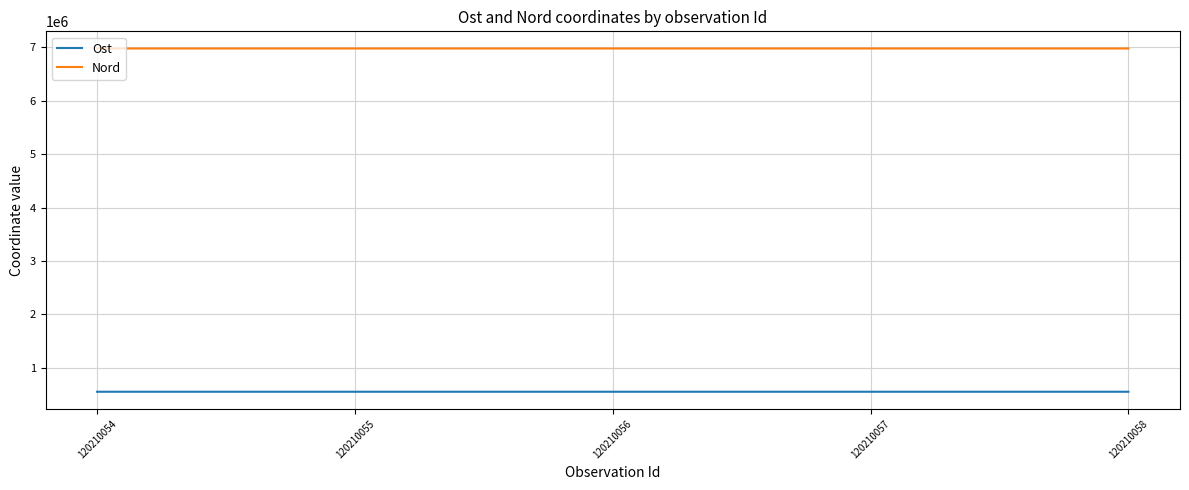

Rank the series by their maximum value, from lowest to highest.

Ost, Nord